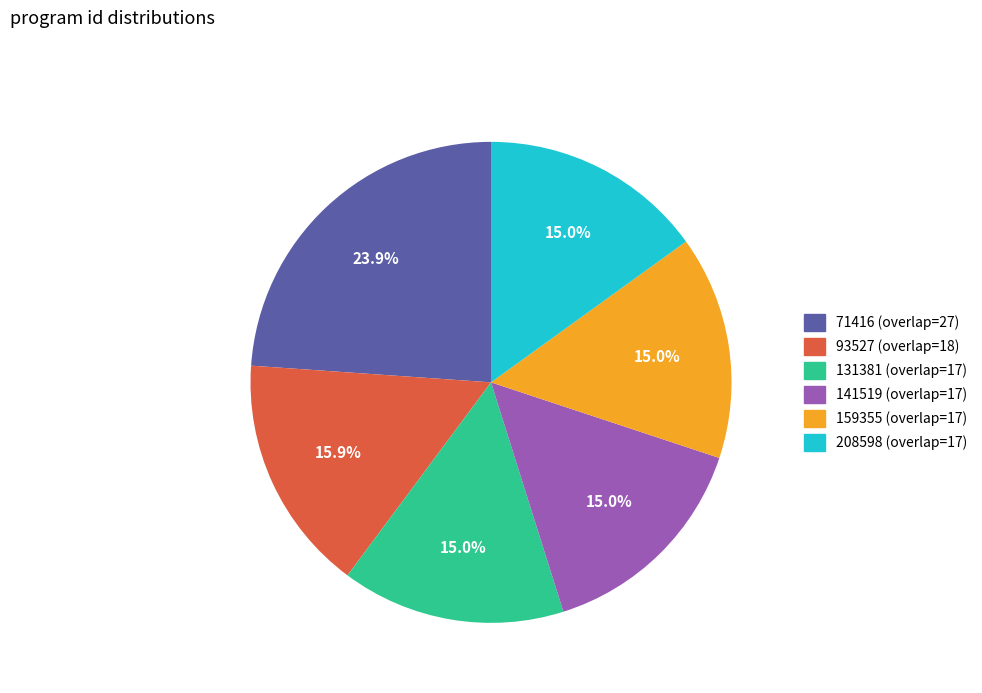

What is the ratio of the value at 141519 to the value at 159355?

1.0